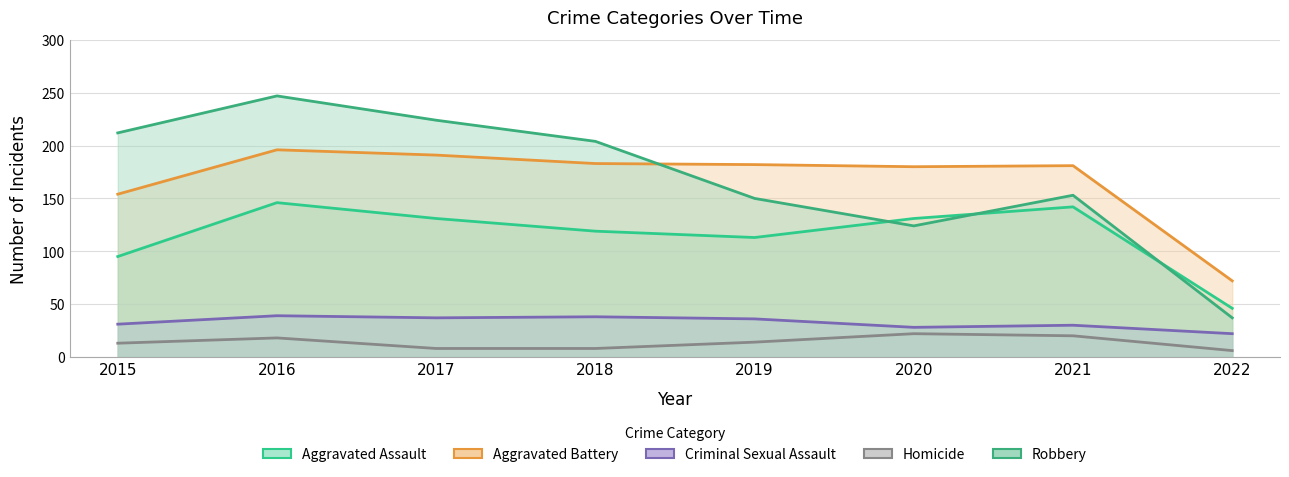

Reading left to right, what are all the values shown in this chart?

Aggravated Assault: 2015=95	2016=146	2017=131	2018=119	2019=113	2020=131	2021=142	2022=46
Aggravated Battery: 2015=154	2016=196	2017=191	2018=183	2019=182	2020=180	2021=181	2022=72
Criminal Sexual Assault: 2015=31	2016=39	2017=37	2018=38	2019=36	2020=28	2021=30	2022=22
Homicide: 2015=13	2016=18	2017=8	2018=8	2019=14	2020=22	2021=20	2022=6
Robbery: 2015=212	2016=247	2017=224	2018=204	2019=150	2020=124	2021=153	2022=37